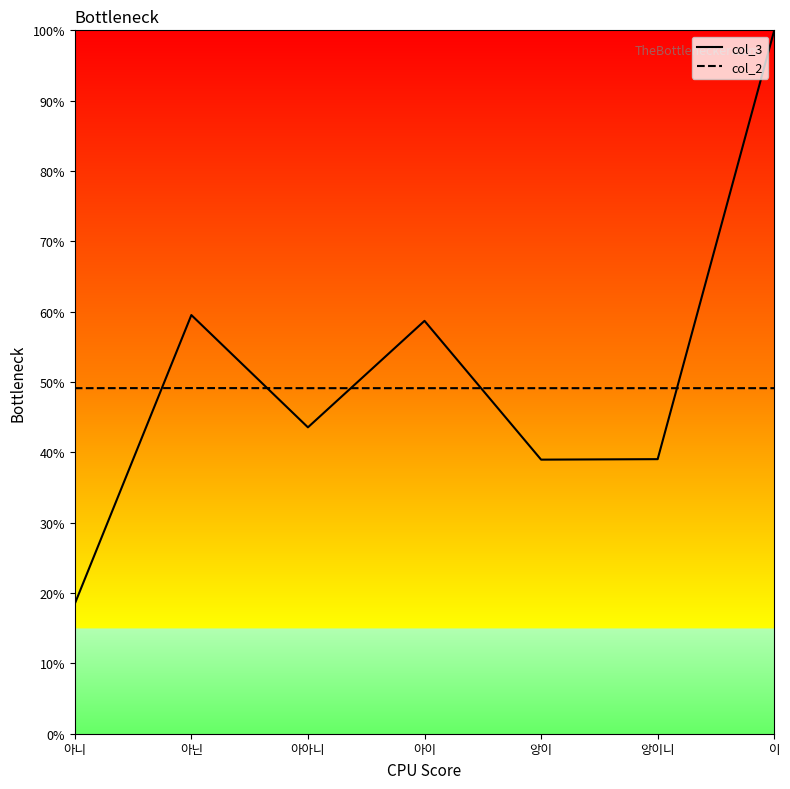

Which series has the largest total across all categories?

col_3